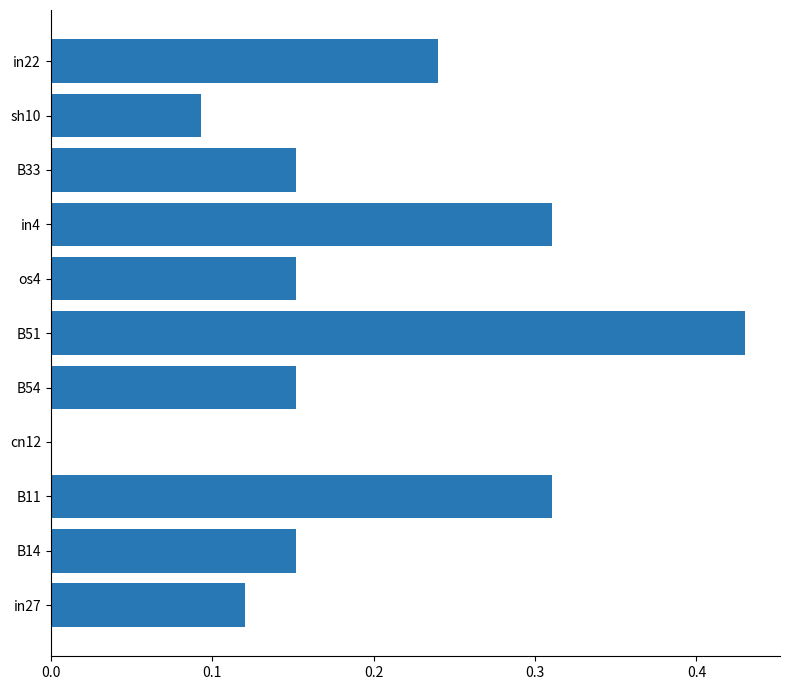

Between B54 and B11, which is larger?

B11